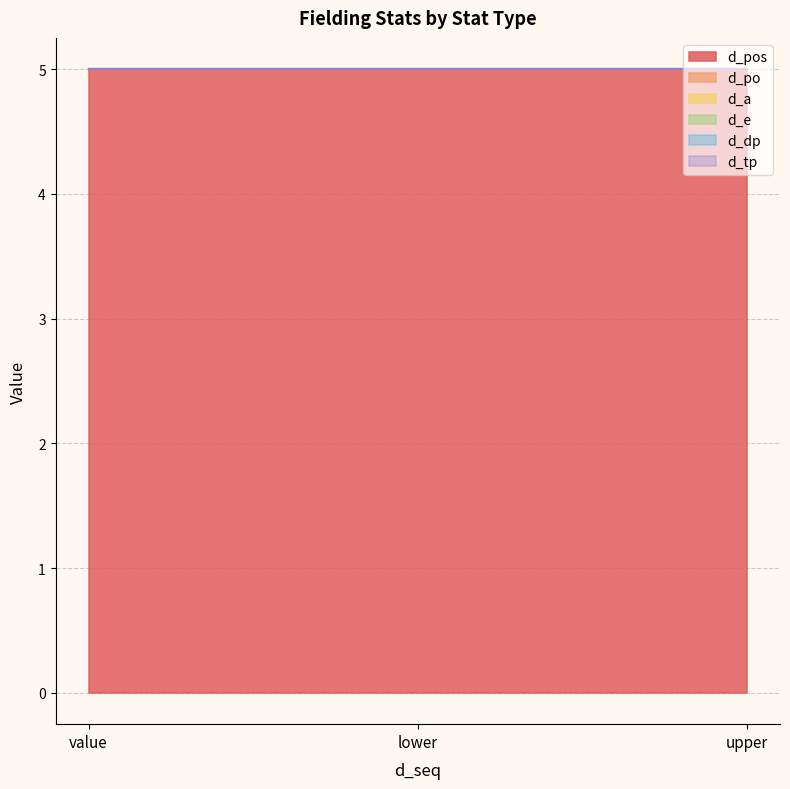

What is the label of the 2nd point from the right?

lower